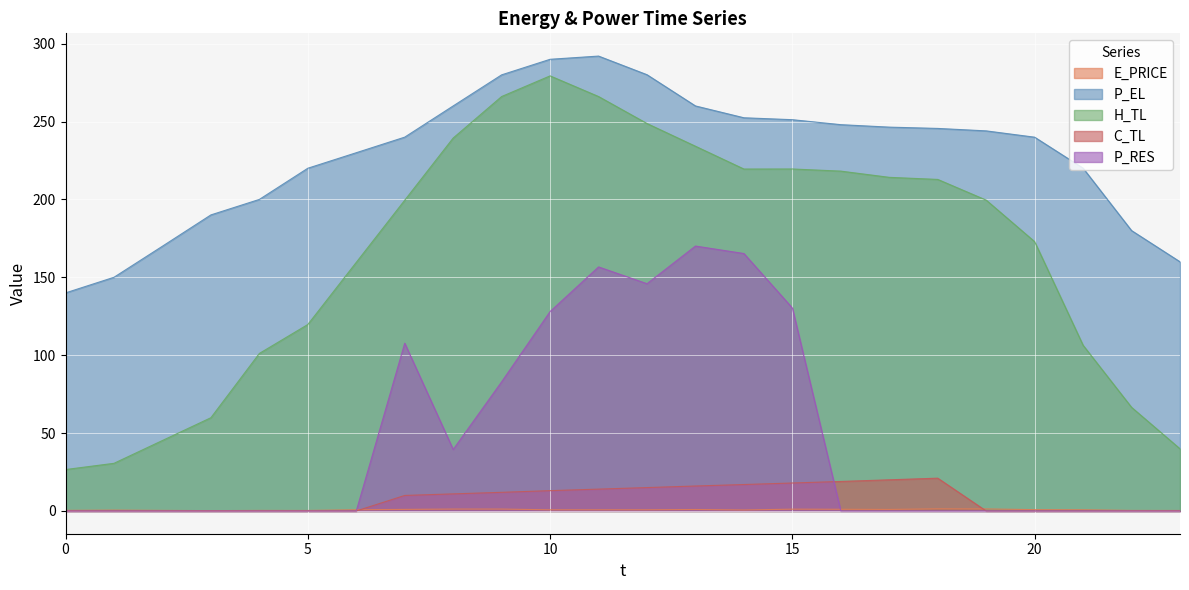

Reading right to left, extract all data points from this chart.

E_PRICE: 0.3	0.3	0.8	0.9	1.3	1.4	1.0	1.1	1.2	0.6	0.9	0.8	0.8	0.8	1.2	1.2	1.0	0.8	0.3	0.4	0.2	0.4	0.6	0.4
P_EL: 160.0	180.0	220.0	239.9	244.0	245.6	246.4	248.0	251.2	252.4	260.0	280.0	292.0	289.9	280.0	260.0	240.0	230.0	220.0	200.0	190.1	170.0	150.0	140.0
H_TL: 39.9	66.5	106.4	172.9	199.6	212.8	214.2	218.2	219.5	219.5	234.1	248.7	266.0	279.3	266.0	239.4	199.5	159.6	119.7	101.1	59.9	45.2	30.6	26.6
C_TL: 0.0	0.0	0.0	0.0	0.0	21.1	20.0	19.0	18.0	17.0	16.0	15.0	14.0	13.0	12.0	11.0	10.0	0.0	0.0	0.0	0.0	0.0	0.0	0.0
P_RES: 0.0	0.0	0.0	0.0	0.0	0.0	0.0	0.0	130.3	165.3	170.1	145.9	156.7	128.0	82.9	39.5	107.7	0.0	0.0	0.0	0.0	0.0	0.0	0.0